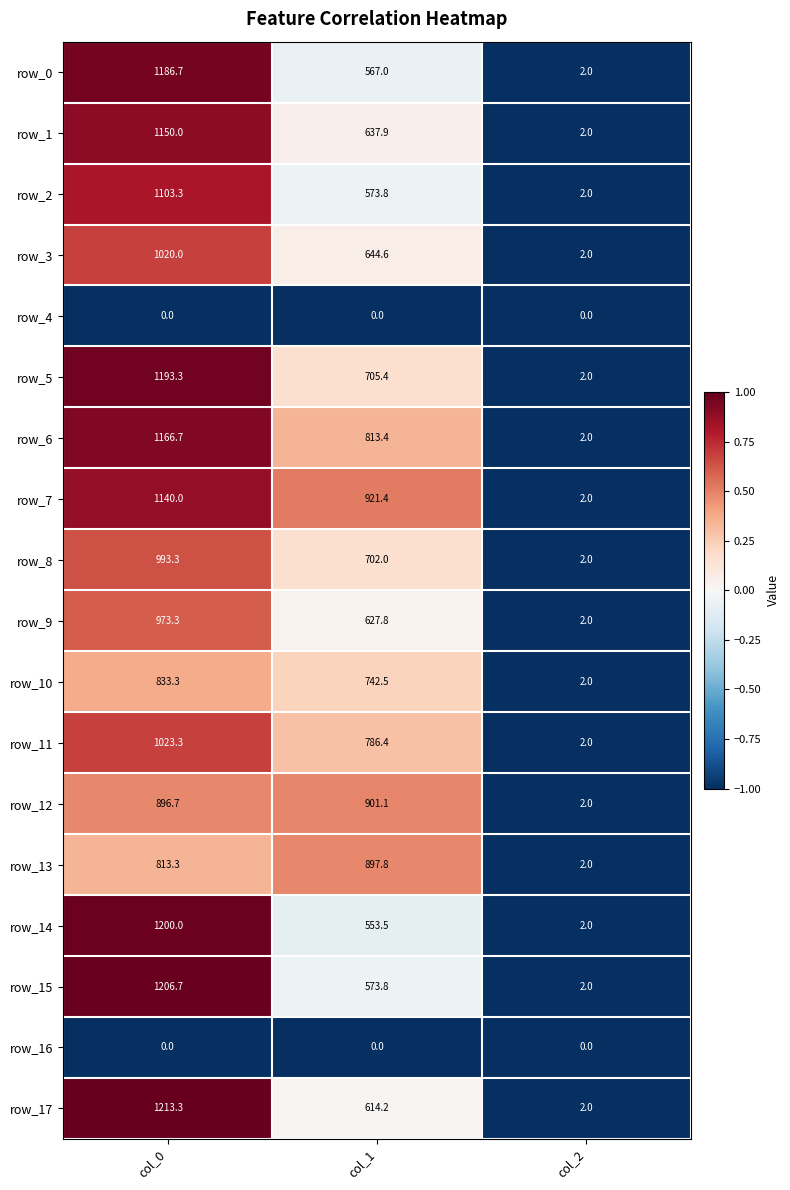

Which label corresponds to the largest value in the chart?

col_0